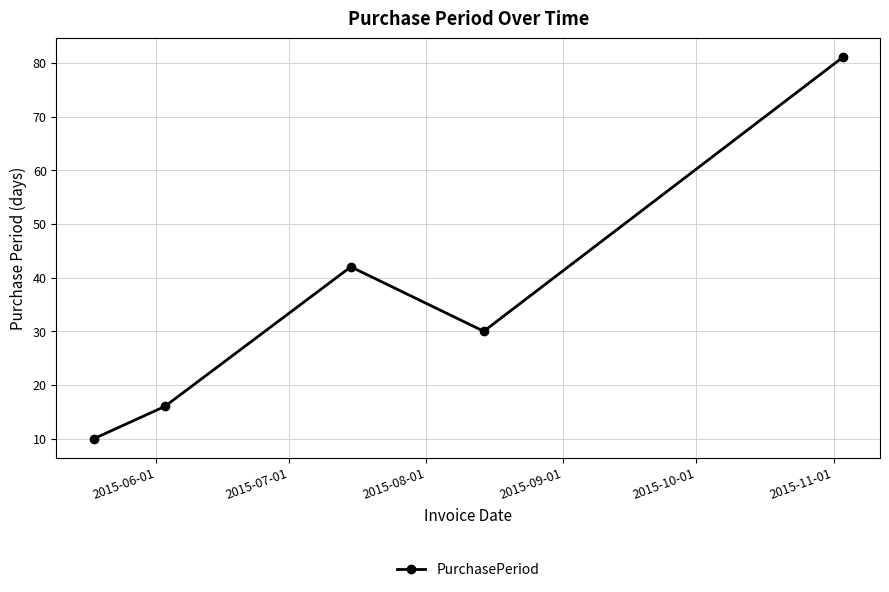

What is the value of the 2nd point from the left?

16